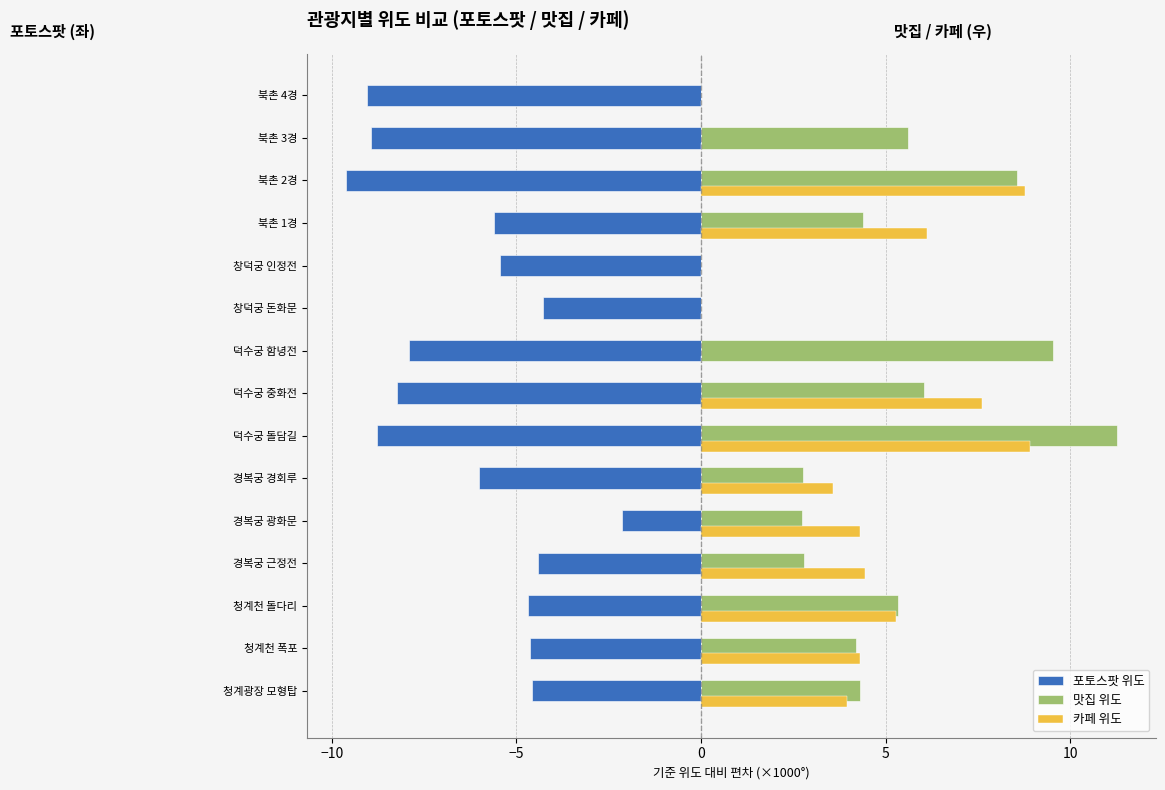

Between 청계광장 모형탑 and 북촌 3경, which series saw the biggest shift?

포토스팟 위도